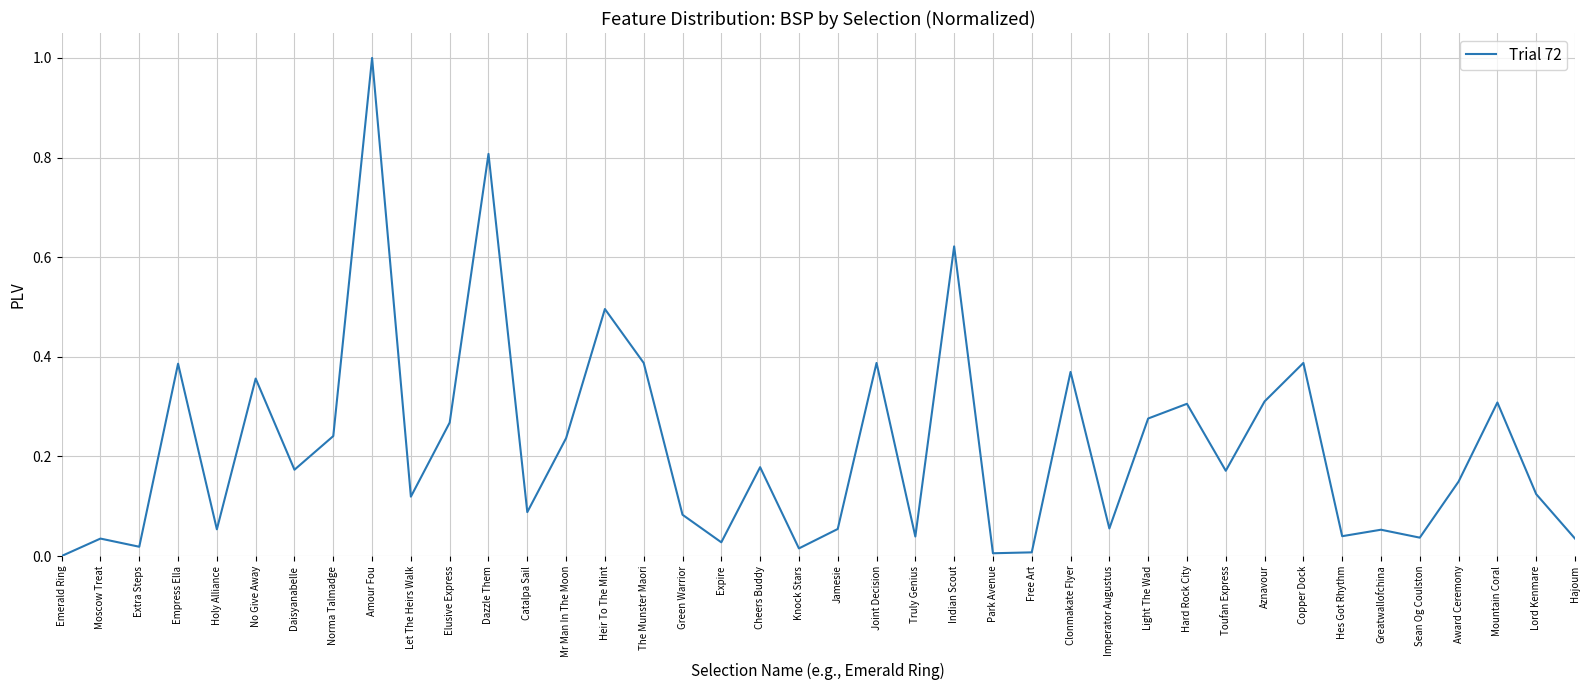

Is it true that the value at Hajoum is 0.1?

False